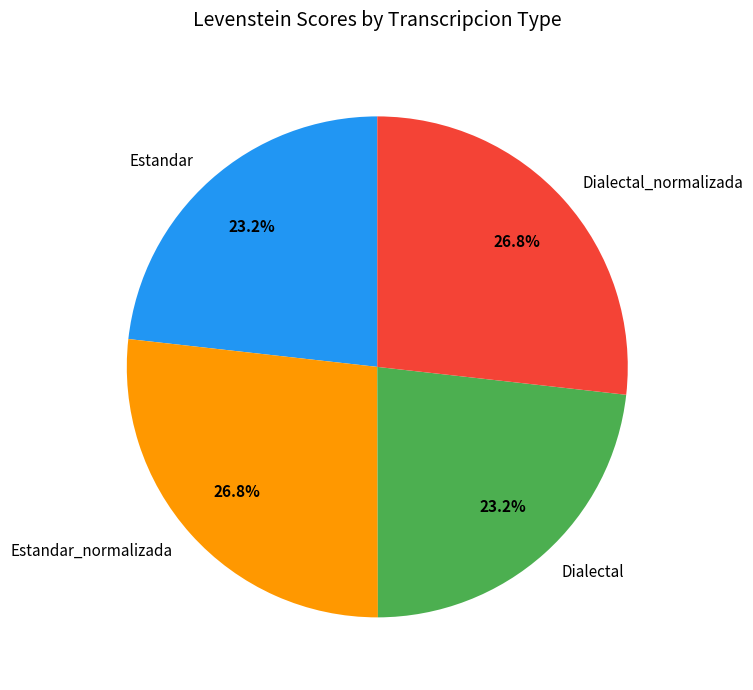

To the nearest percent, what is the combined percentage of Estandar_normalizada and Estandar?

50%